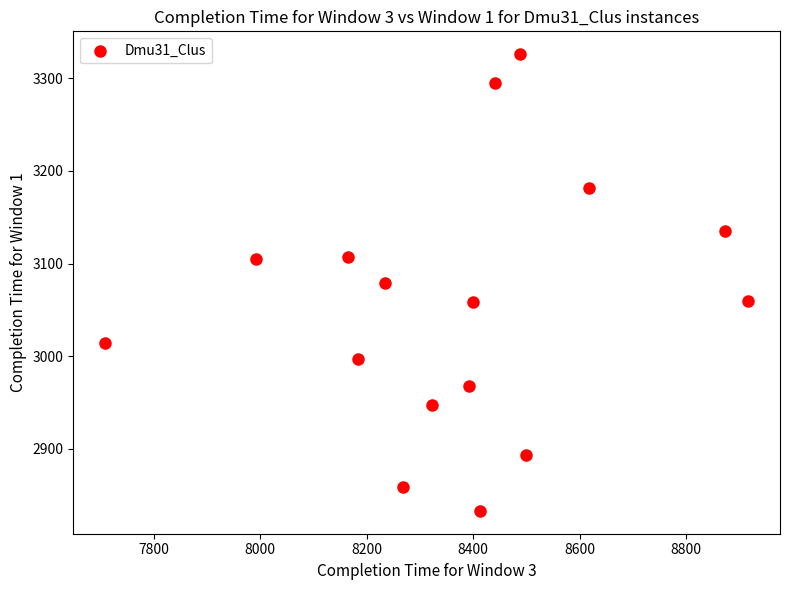

What is the range of Y values (max minus min)?

493